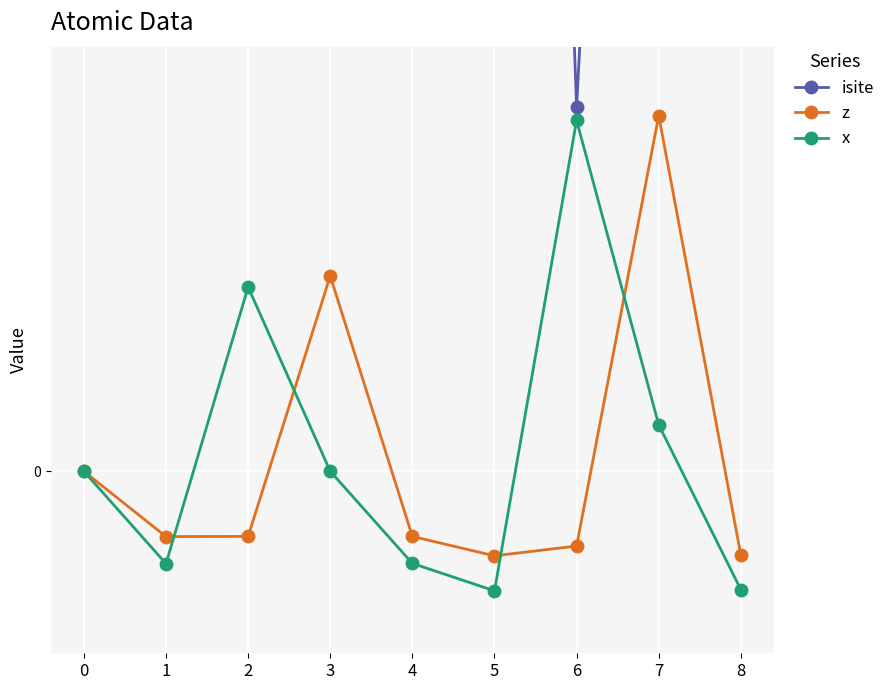

Reading left to right, what are all the values shown in this chart?

isite: 0=20.0	1=35.0	2=45.0	3=54.0	4=67.0	5=22.0	6=3.0	7=16.0	8=7.0
z: 0=0.0	1=-0.5	2=-0.5	3=1.6	4=-0.5	5=-0.7	6=-0.6	7=2.9	8=-0.7
x: 0=0.0	1=-0.8	2=1.5	3=0.0	4=-0.8	5=-1.0	6=2.9	7=0.4	8=-1.0